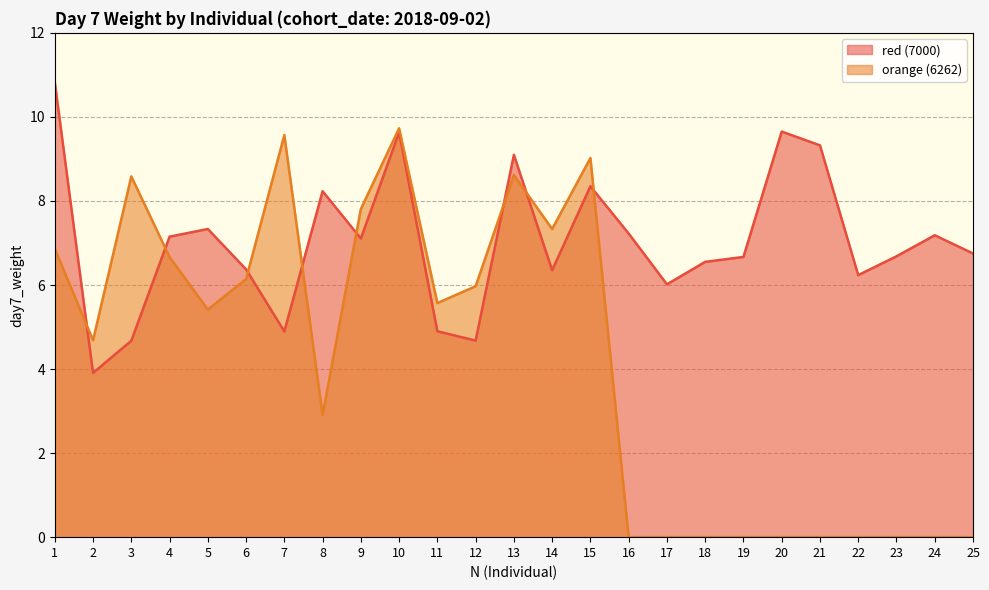

How many interior local peaks does the orange (6262) series have?

5